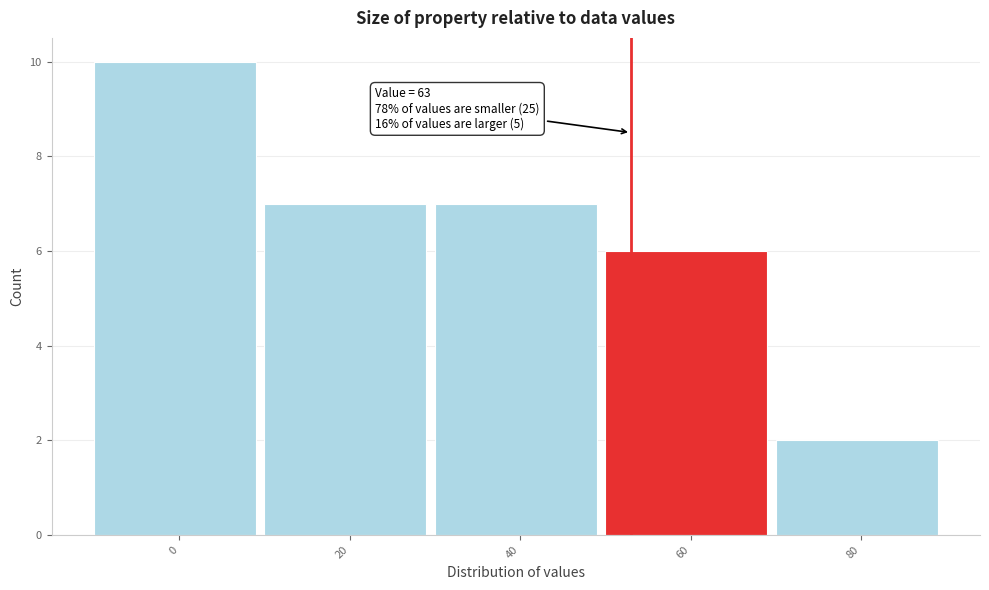

Reading left to right, list all the values displayed in this chart.

10	7	7	6	2